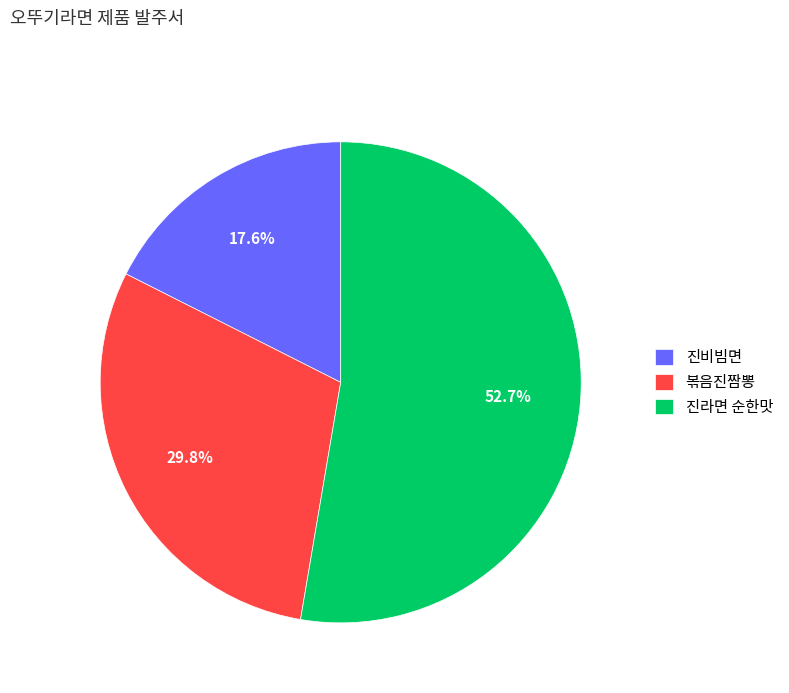

How many segments does this pie chart have?

3